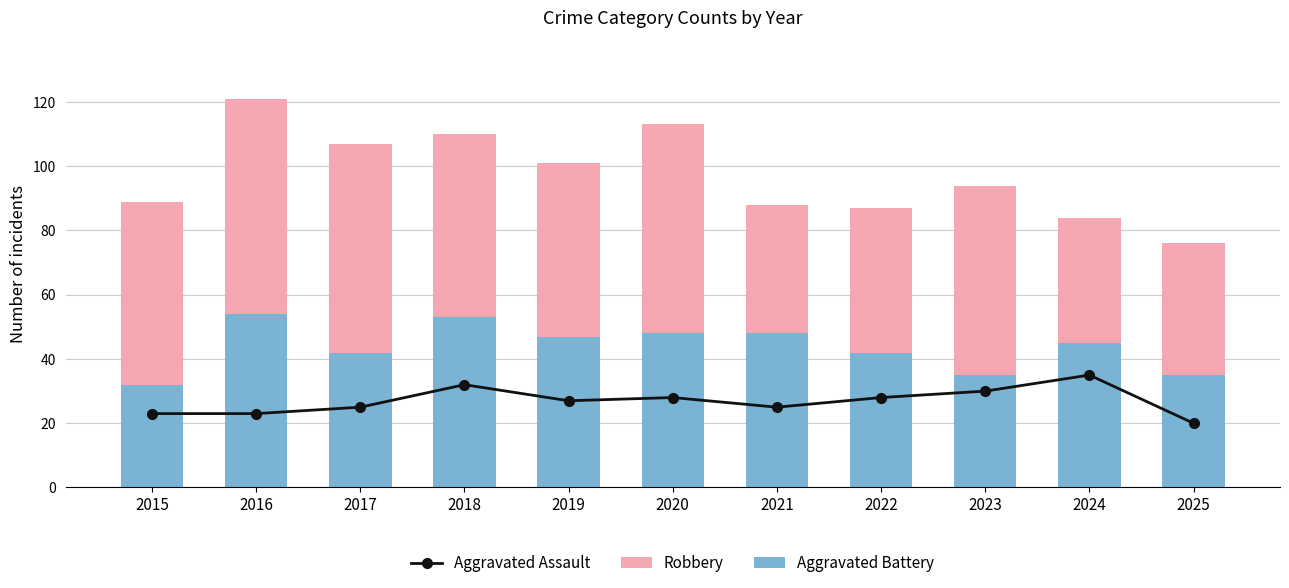

Is the value of Aggravated Assault at 2016 greater than the value of Robbery at 2018?

No